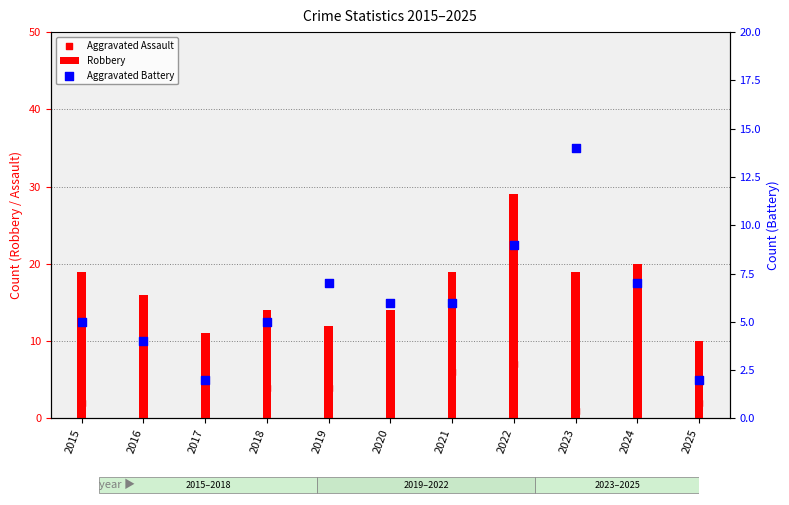

At how many categories does at least one series exceed 25?

1